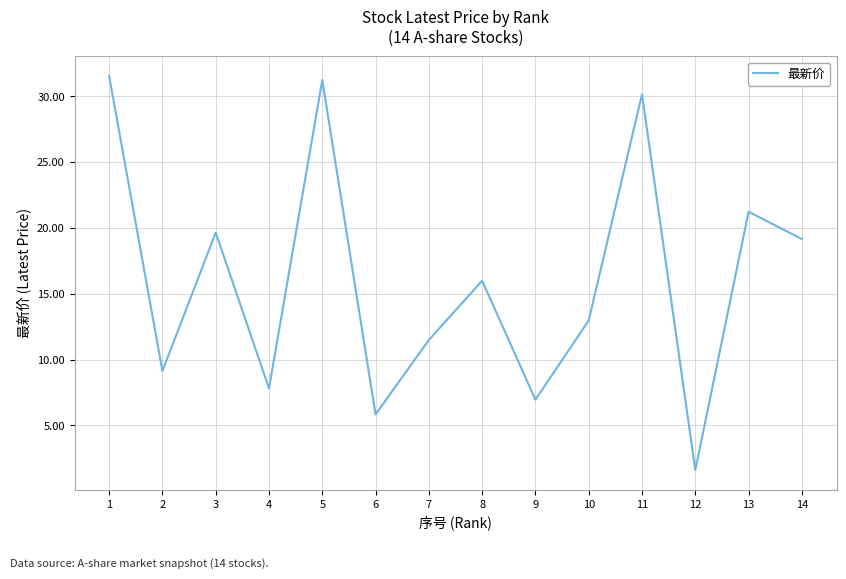

What is the ratio of the value at 6 to the value at 12?

3.6